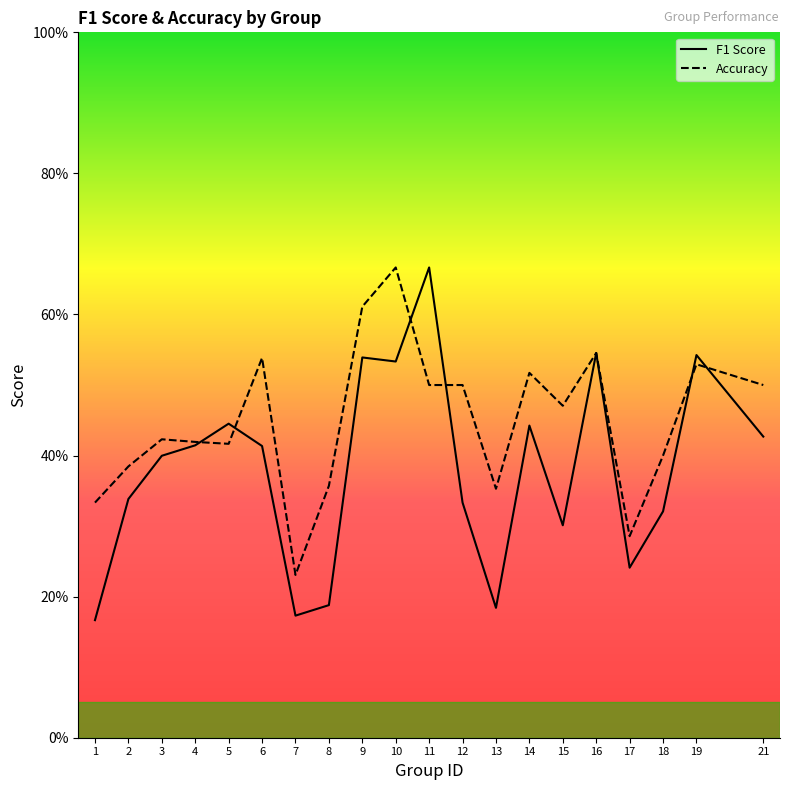

In f1, how many points are higher than both neighbors (excluding endpoints)?

6